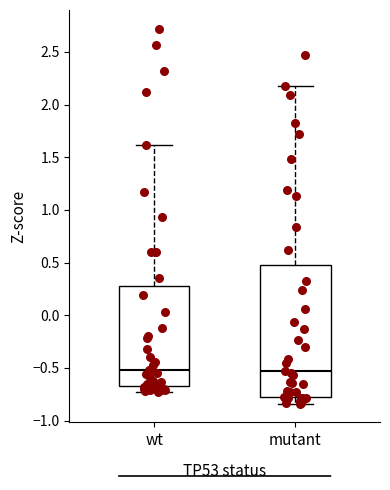

Reading left to right, read every box against the y-axis: the position of its median line, the range the box covers, and the ends of its whiskers. The values are not printed on the chart, so give them approximately, as read against the axis.

wt: median -0.50, box -0.65 to 0.30, whiskers -0.75 to 1.60
mutant: median -0.55, box -0.80 to 0.45, whiskers -0.85 to 2.15